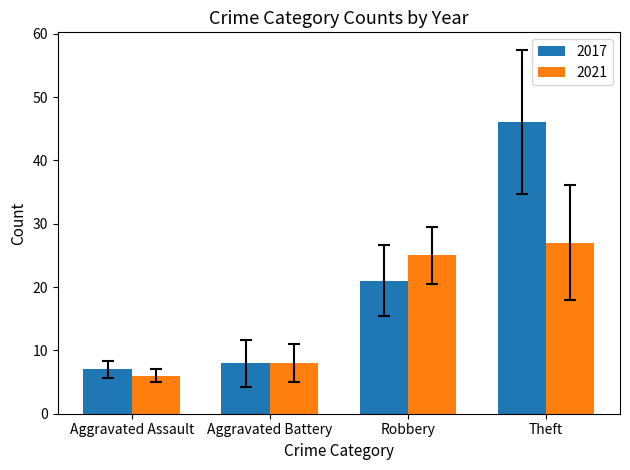

What is the sum of the 2017 values at Theft and Aggravated Assault?

53